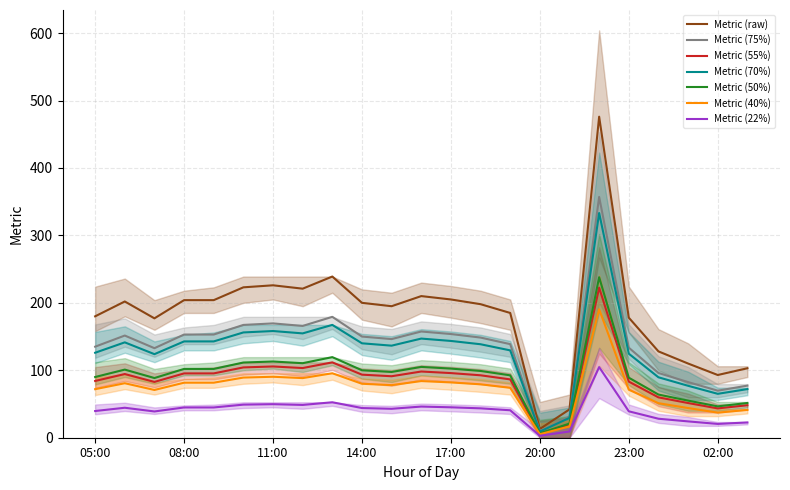

Is the value of Metric at 03:00 greater than the value of Metric_upper at 06:00?

No